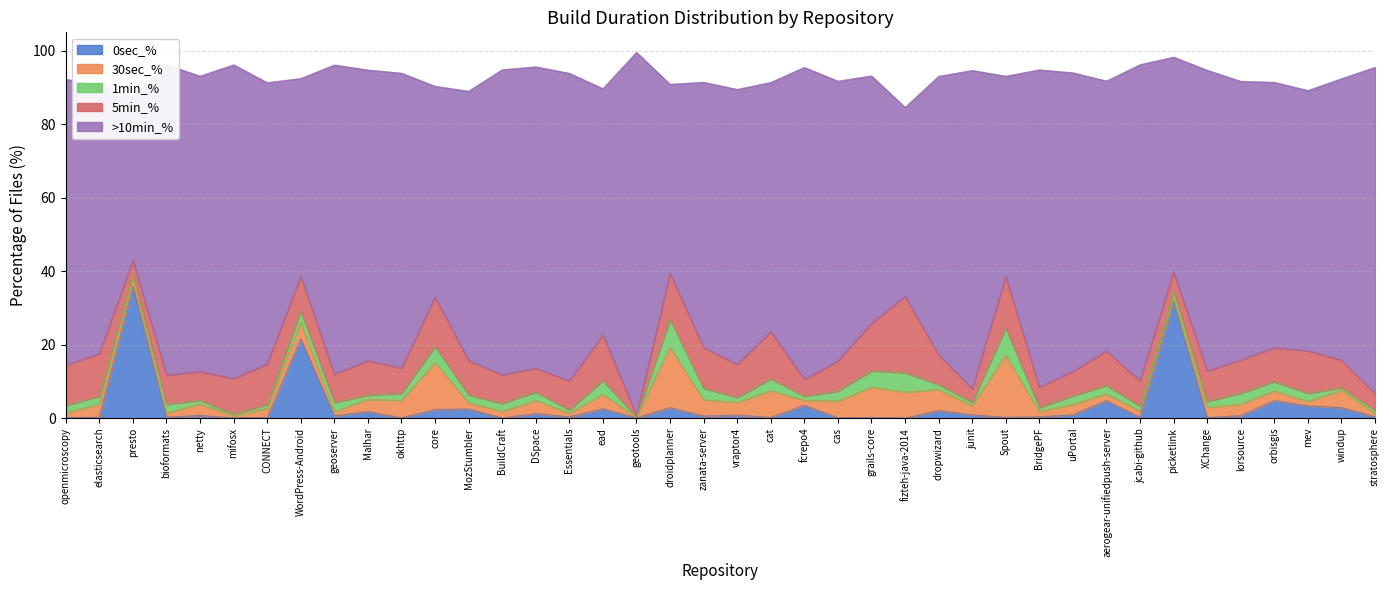

What is the spread (max minus min) of values at geotools?

98.8